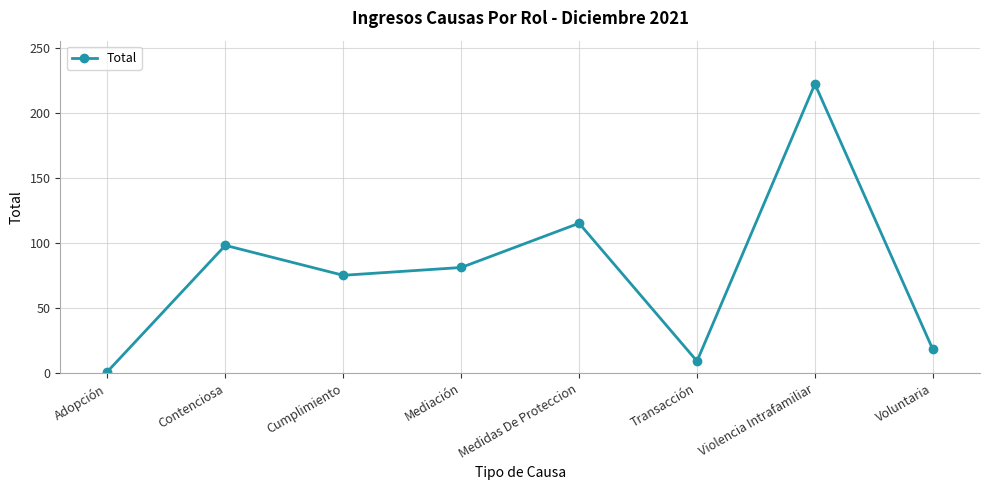

What is the sum of the values at Adopción and Contenciosa?

99